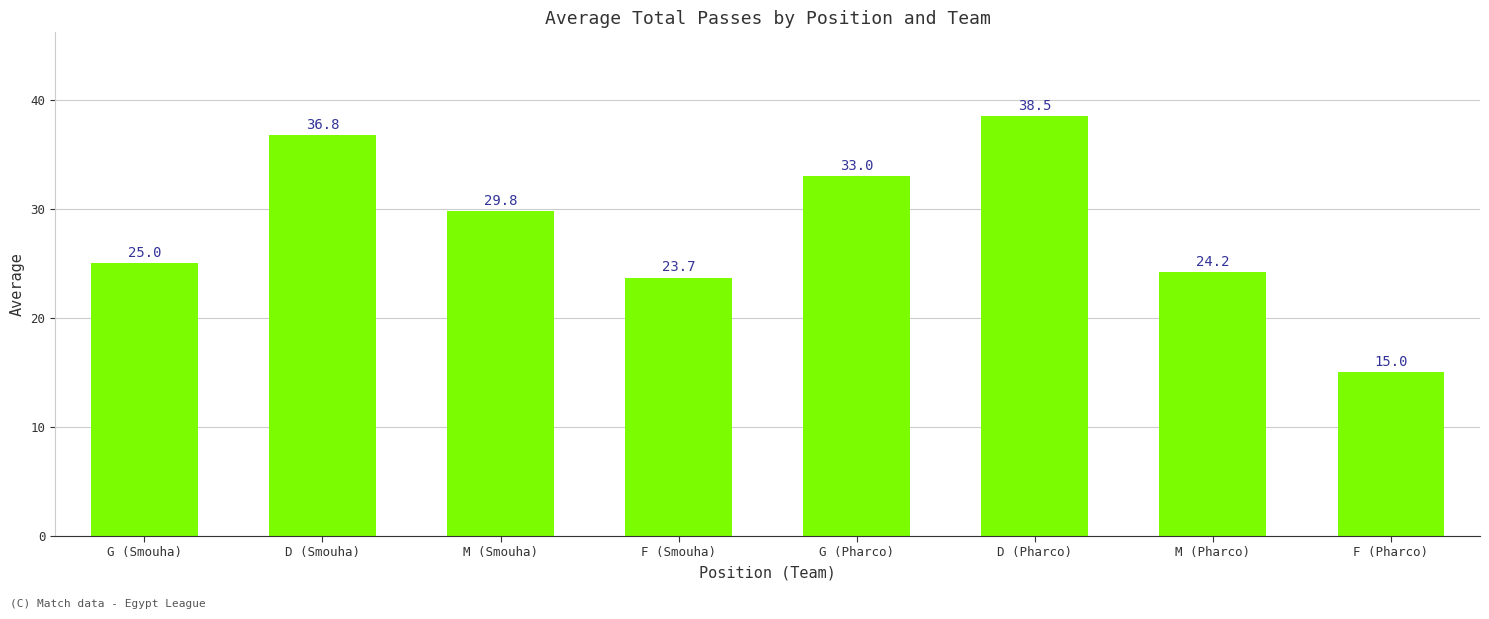

Count the number of categories in the chart.

8